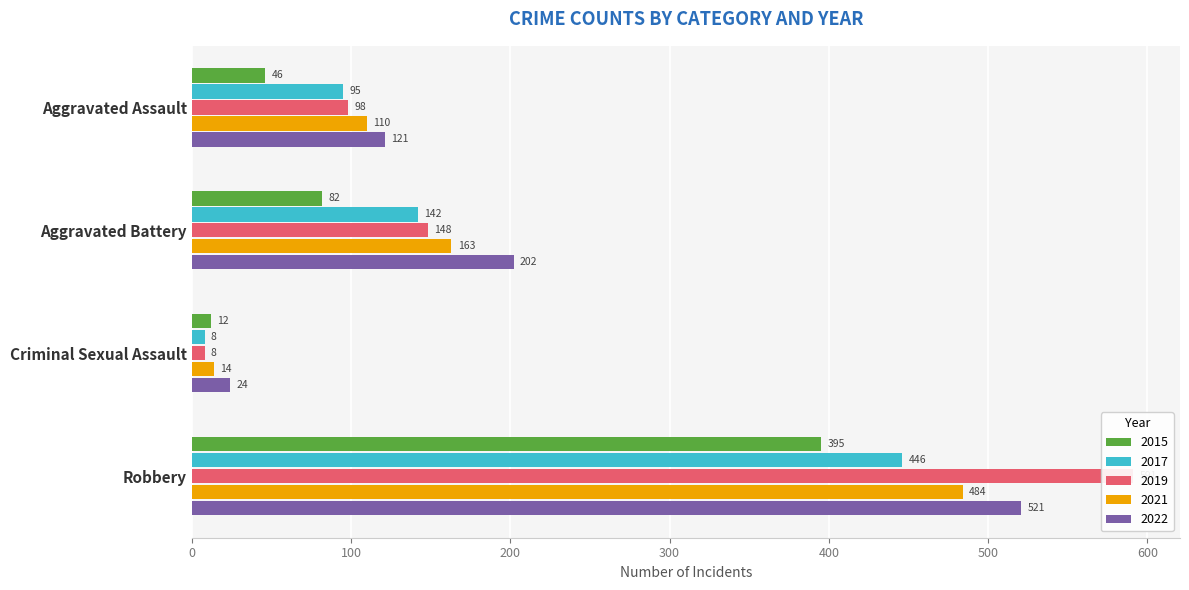

How many values in the 2015 series are below 82?

2